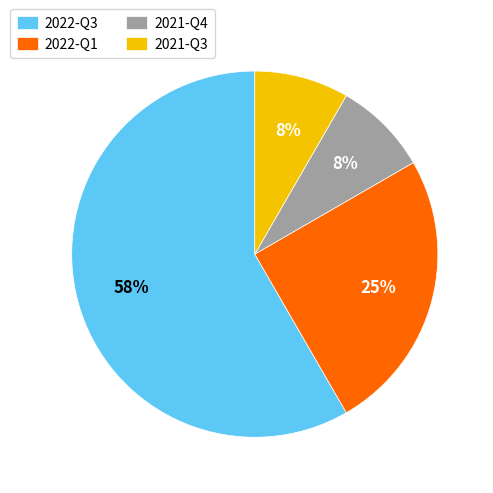

Which category has the biggest portion of the pie?

2022-Q3